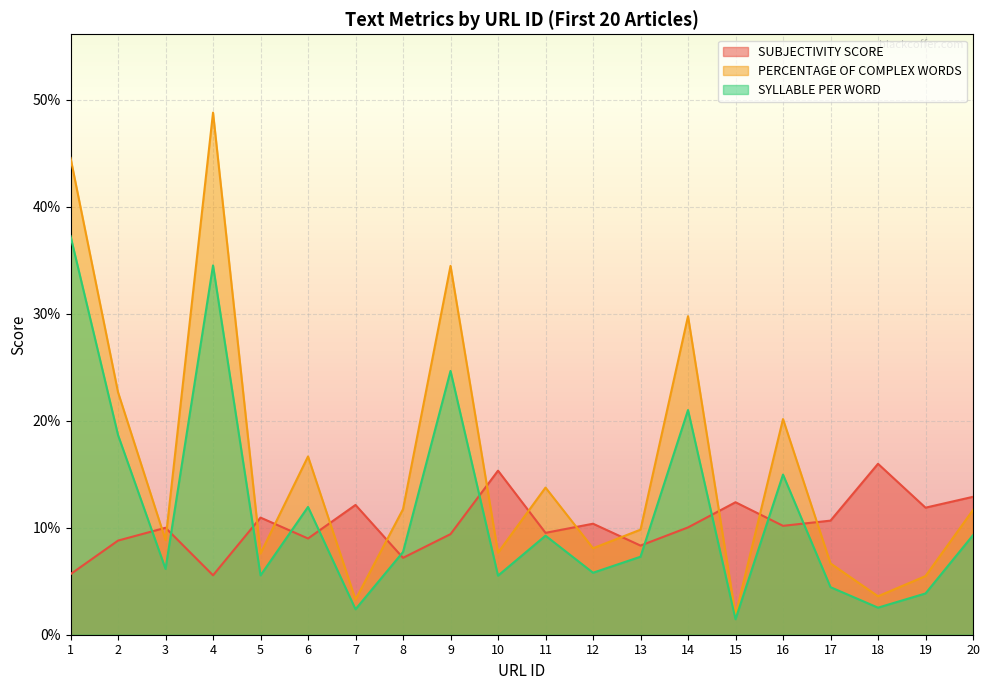

Reading left to right, extract all data points from this chart.

SUBJECTIVITY SCORE: 1=0.1	2=0.1	3=0.1	4=0.1	5=0.1	6=0.1	7=0.1	8=0.1	9=0.1	10=0.2	11=0.1	12=0.1	13=0.1	14=0.1	15=0.1	16=0.1	17=0.1	18=0.2	19=0.1	20=0.1
PERCENTAGE OF COMPLEX WORDS: 1=0.4	2=0.2	3=0.1	4=0.5	5=0.1	6=0.2	7=0.0	8=0.1	9=0.3	10=0.1	11=0.1	12=0.1	13=0.1	14=0.3	15=0.0	16=0.2	17=0.1	18=0.0	19=0.1	20=0.1
SYLLABLE PER WORD: 1=0.4	2=0.2	3=0.1	4=0.3	5=0.1	6=0.1	7=0.0	8=0.1	9=0.2	10=0.1	11=0.1	12=0.1	13=0.1	14=0.2	15=0.0	16=0.1	17=0.0	18=0.0	19=0.0	20=0.1